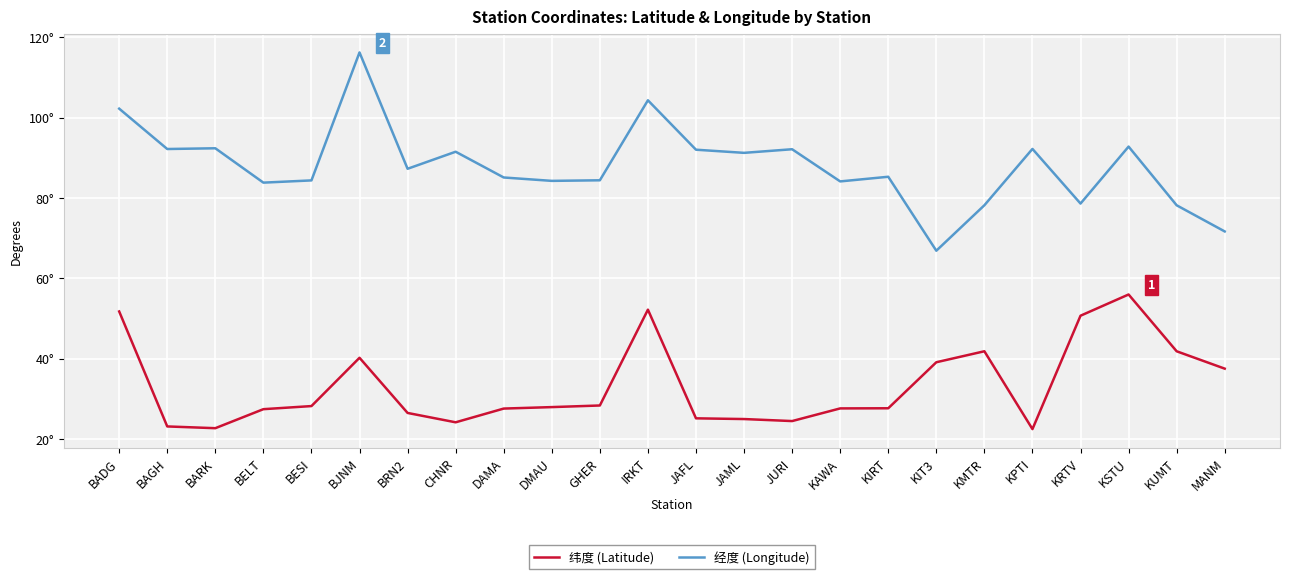

What is the label of the 19th point from the left?

KMTR